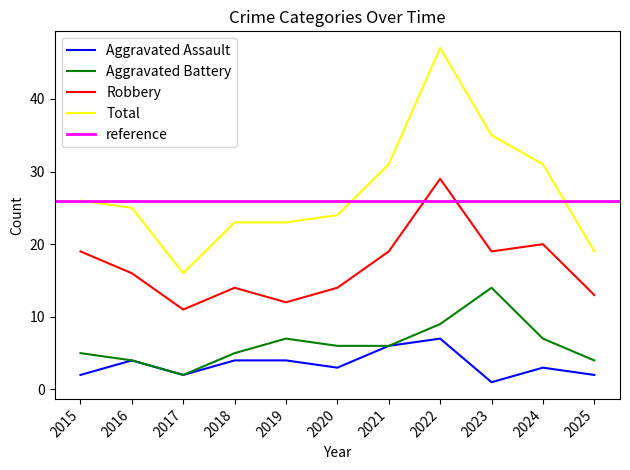

What is the sum of all Robbery values?

186